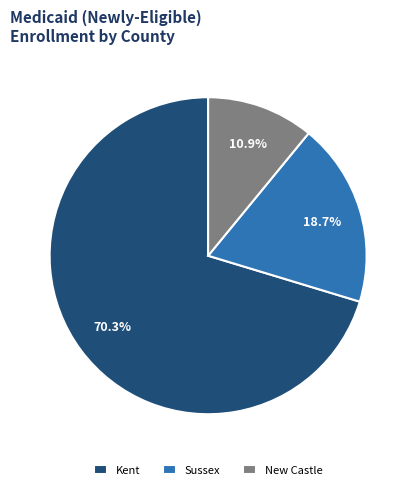

What is the majority slice?

Kent